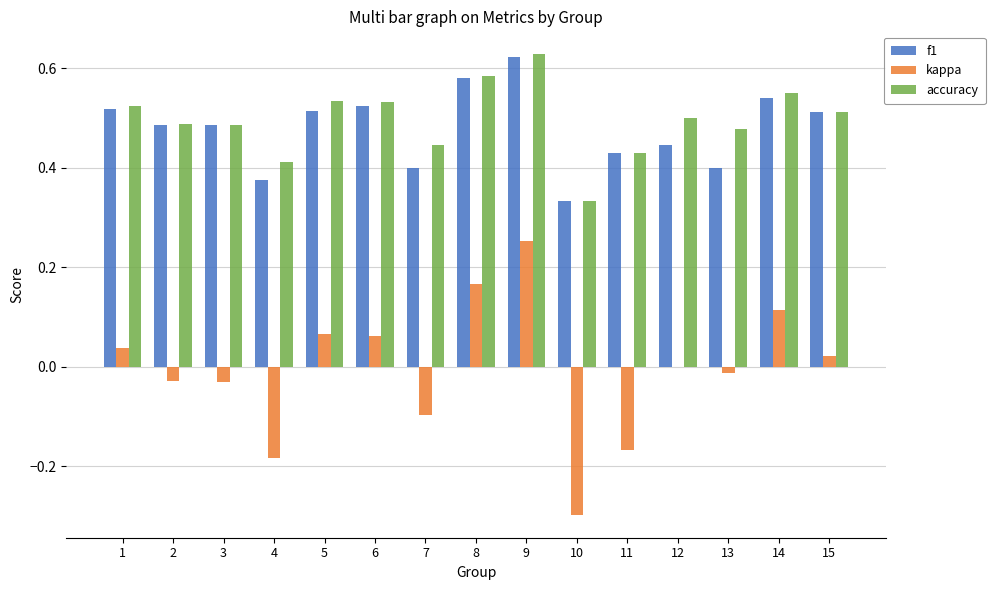

What is the total value across all series at 12?

0.9